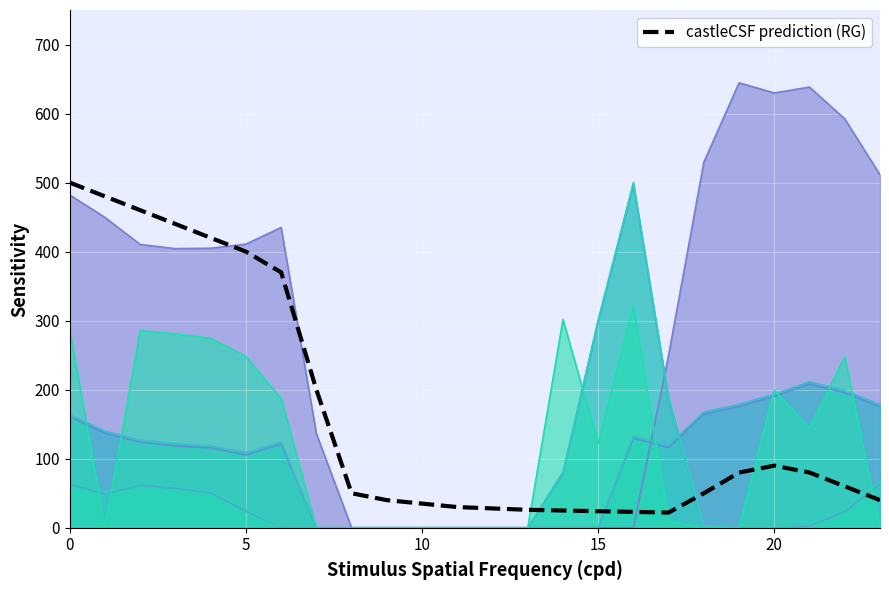

Which label corresponds to the smallest value in the chart?

17